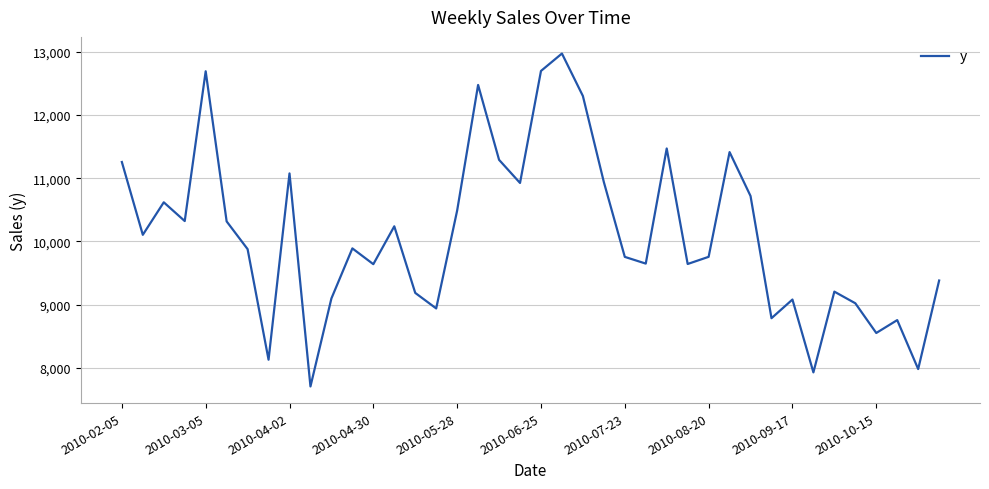

What is the maximum value shown in the chart?

12969.9